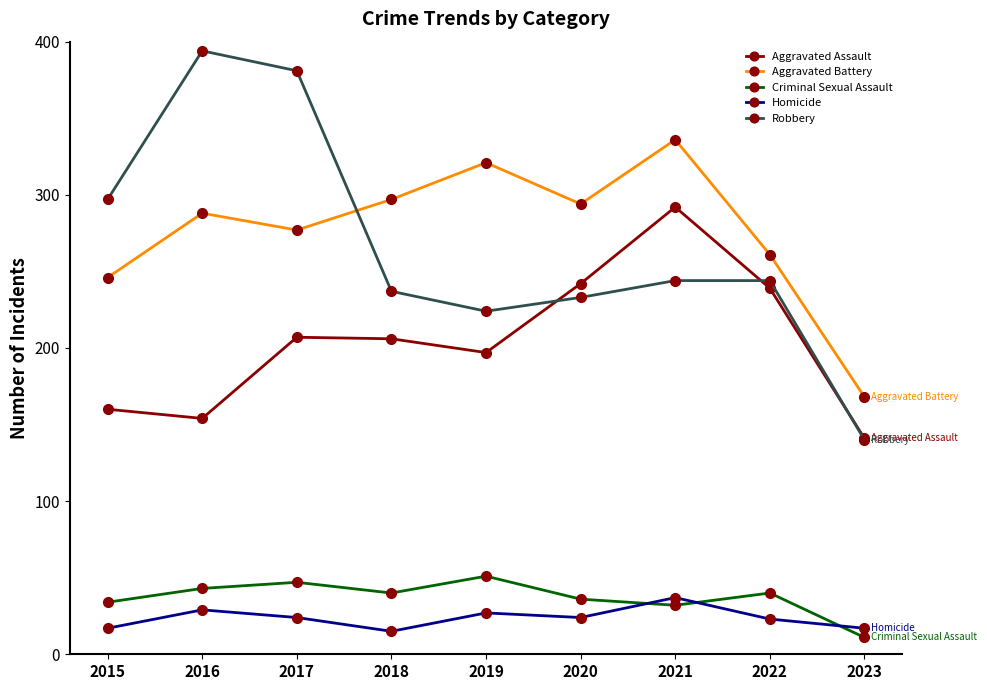

What is the average value of the Homicide series?

24